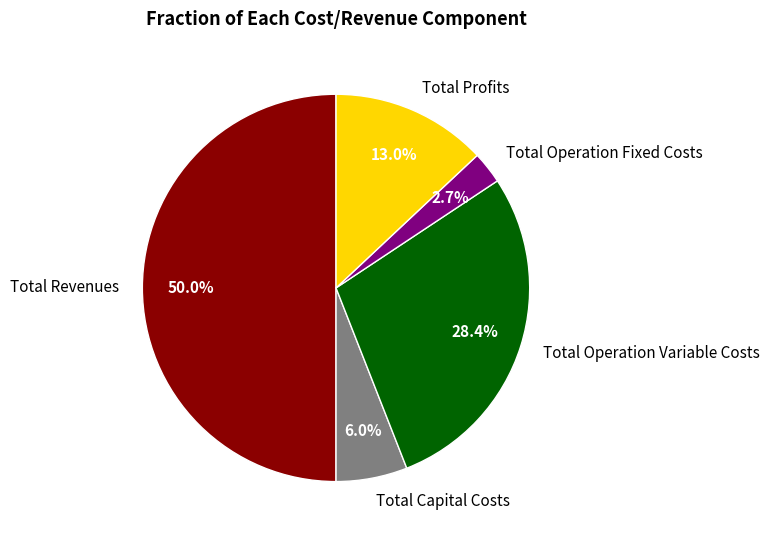

Rank the categories by value from lowest to highest.

Total Operation Fixed Costs, Total Capital Costs, Total Profits, Total Operation Variable Costs, Total Revenues